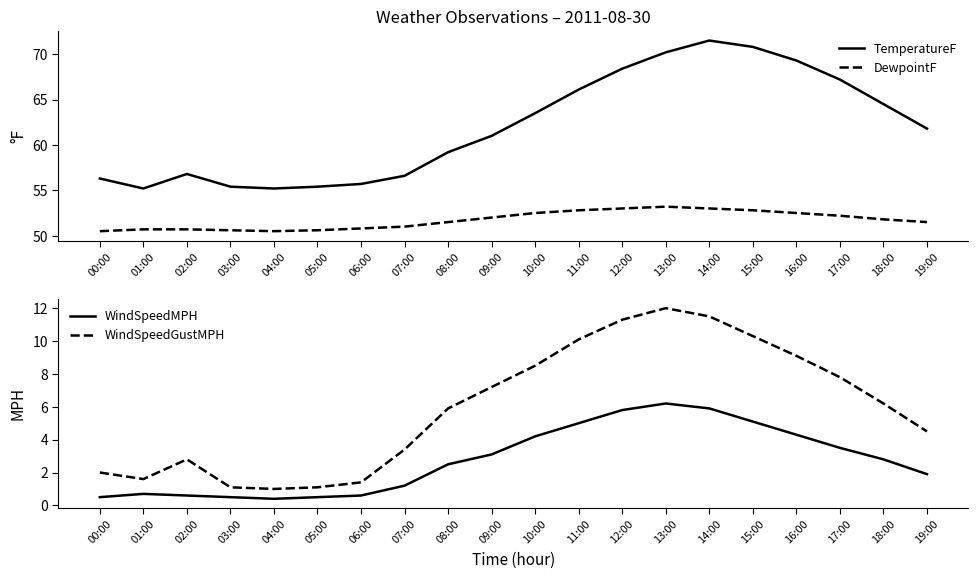

Which has a higher value, 02:00 or 14:00?

14:00